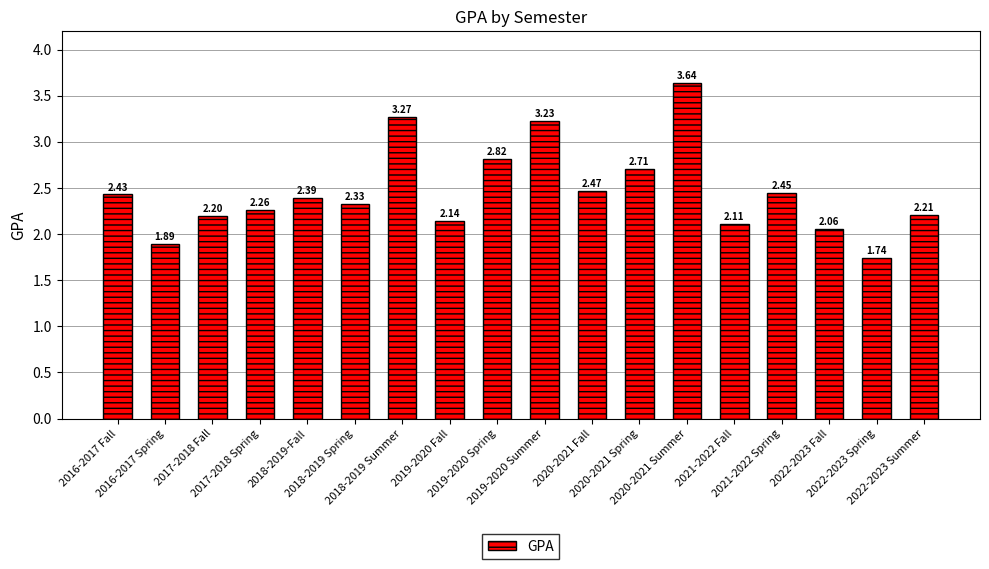

What is the sum of all values?

44.4